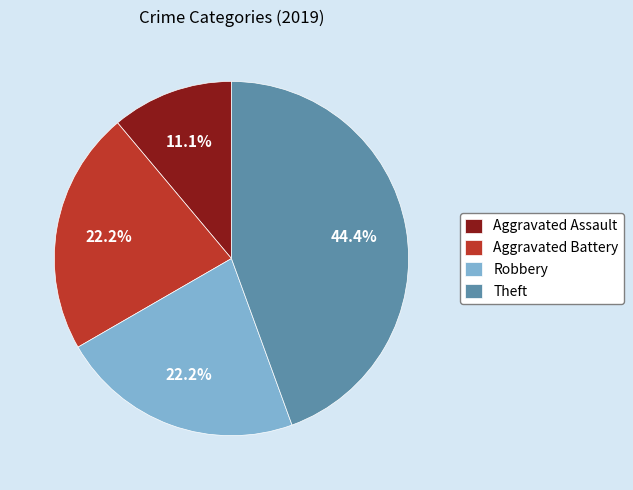

Is there any slice that represents more than half of the pie?

No